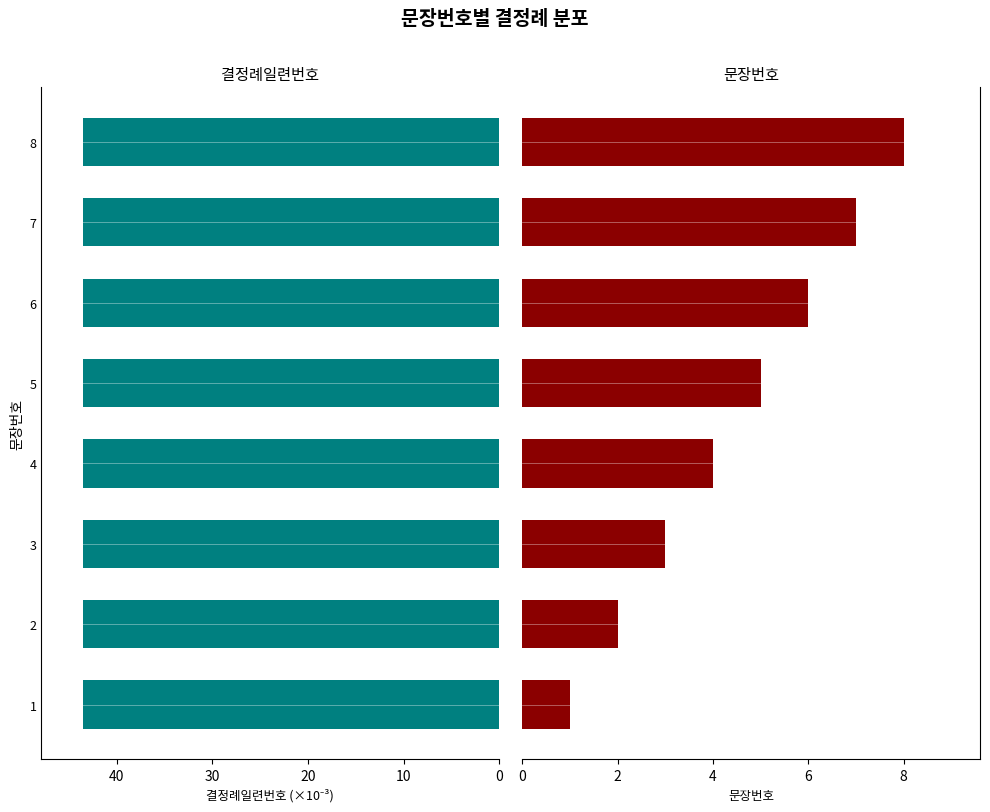

How many values in the 문장번호 series exceed 5?

3